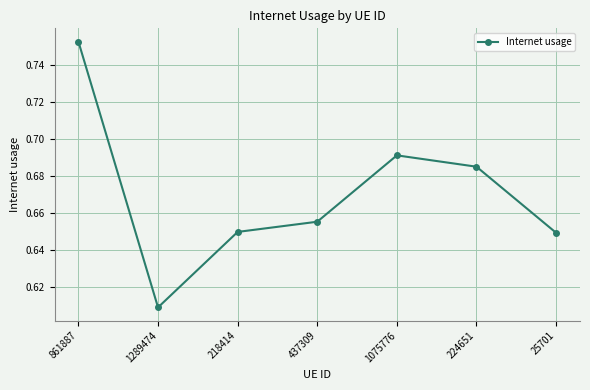

What position from the right is 218414?

5